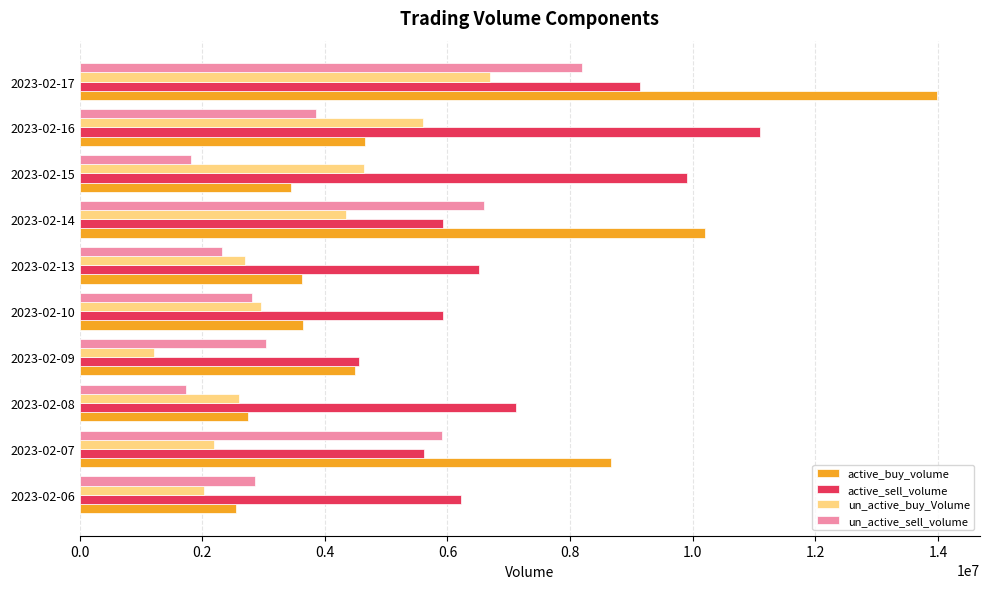

What is the difference between the second highest and second lowest values in the un_active_buy_Volume series?

3564950